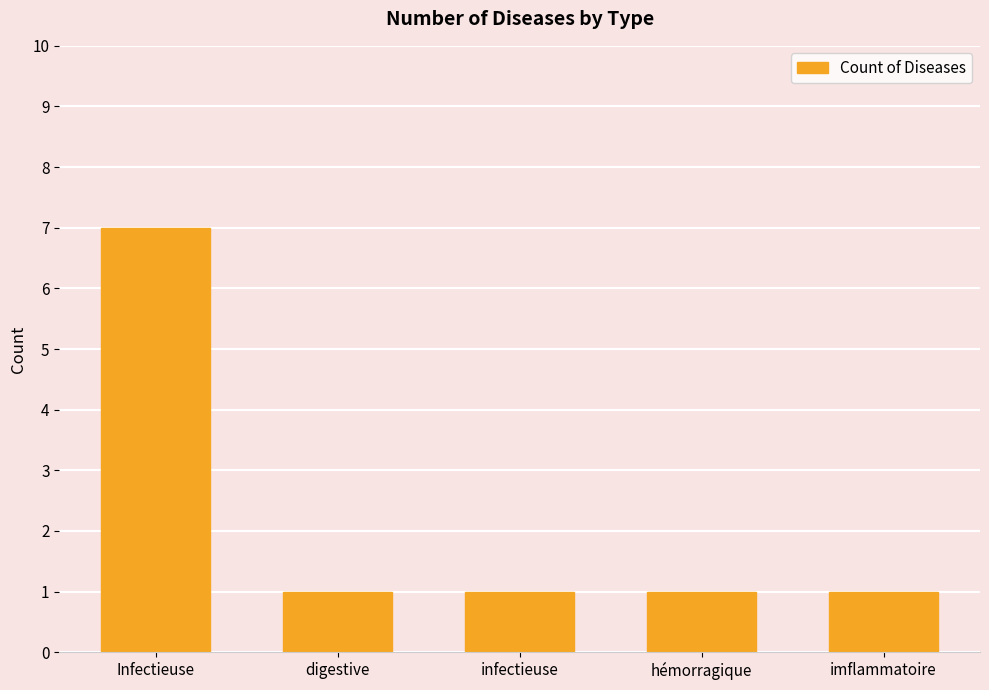

What is the change in value from Infectieuse to imflammatoire?

-6